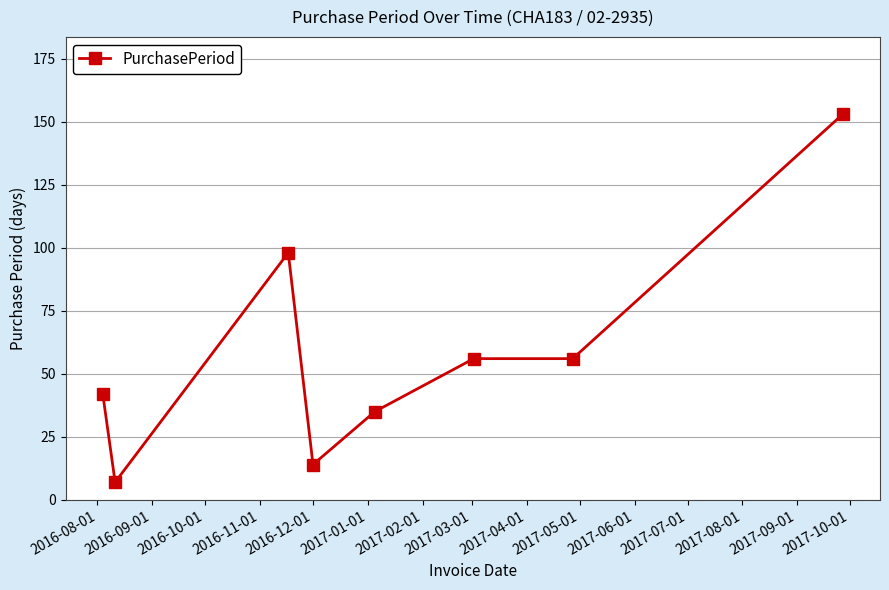

Reading left to right, transcribe all the data shown in this chart.

42	7	98	14	35	56	56	153